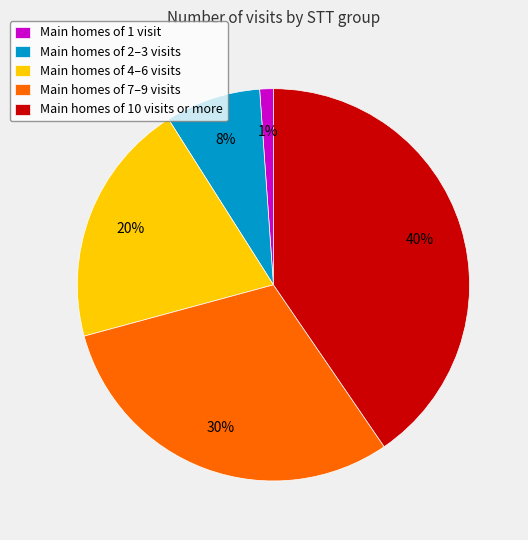

Count the number of slices in the pie.

5